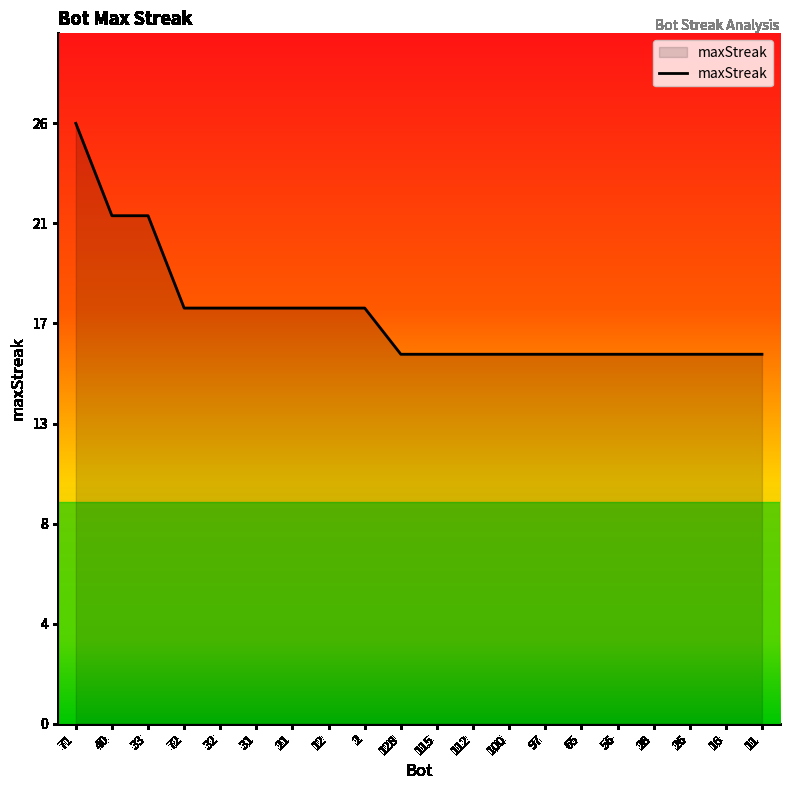

Does the chart have visible grid lines?

No